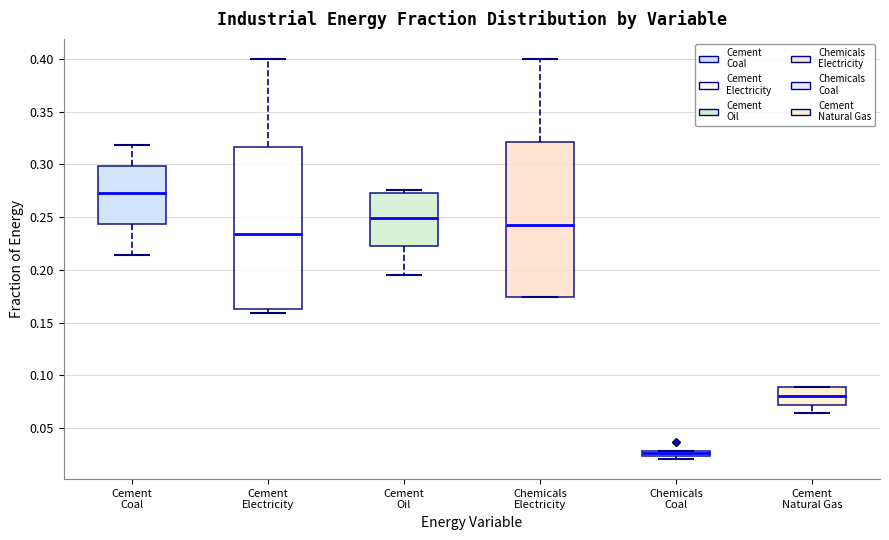

Which box has the highest median line?

Cement Coal